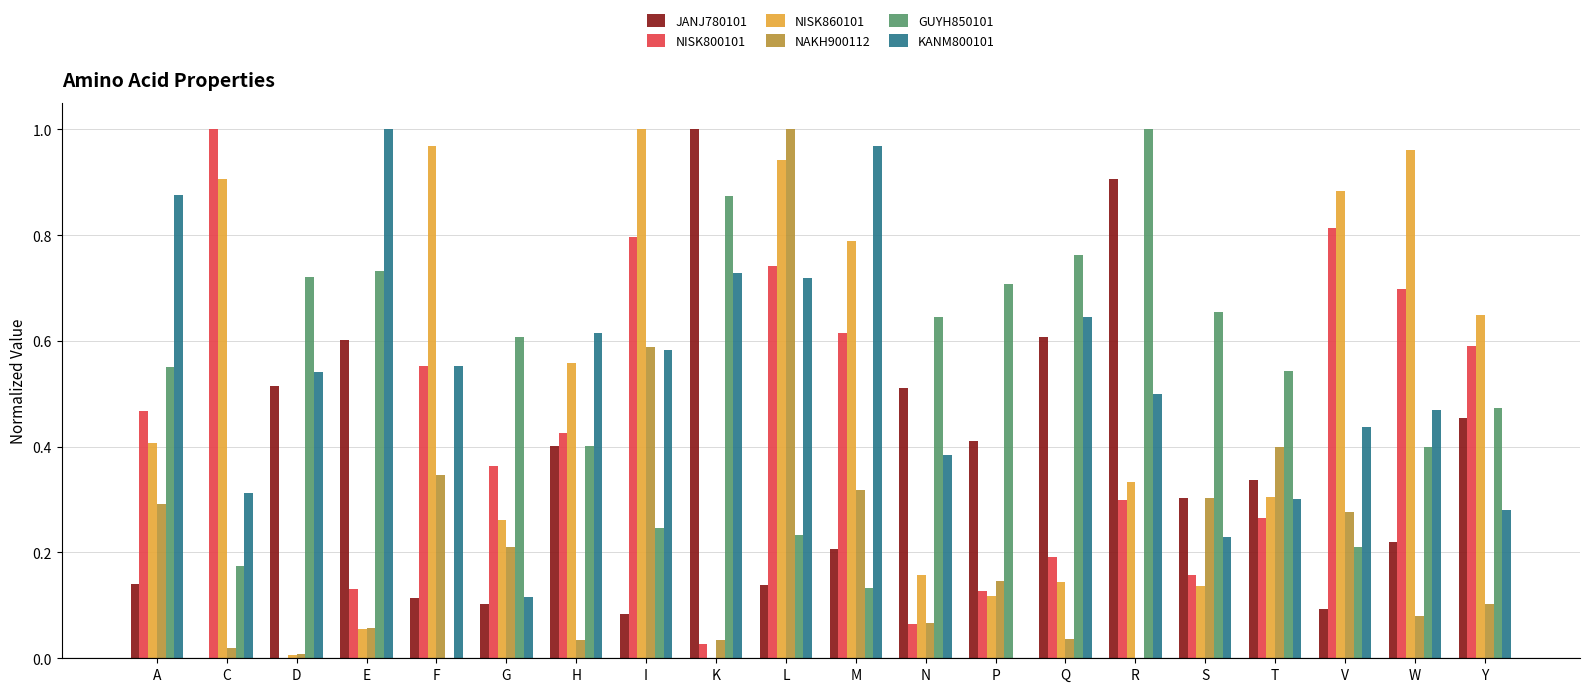

What is the sum of all JANJ780101 values?

7.1